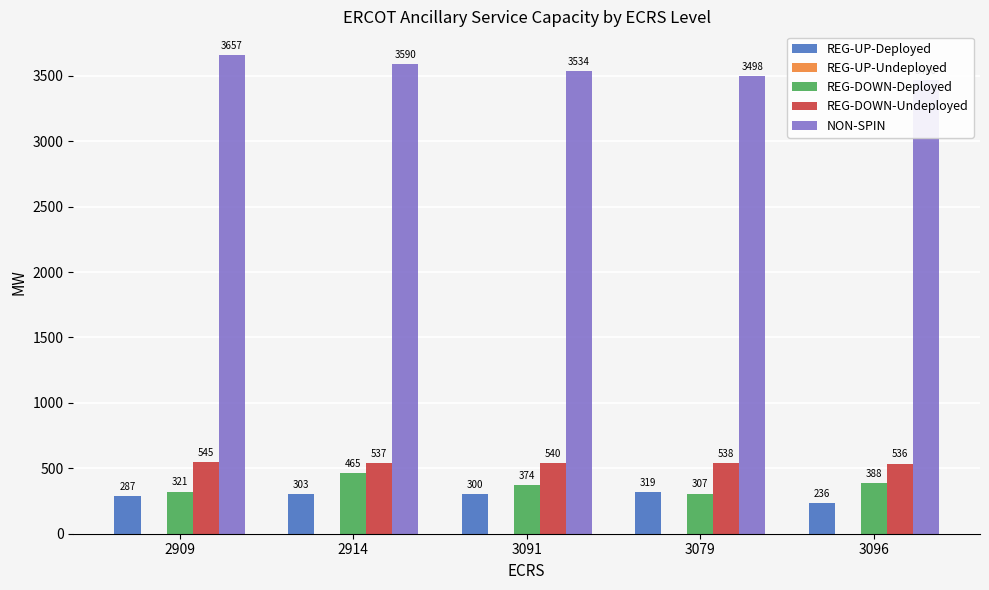

What position from the right is 2914?

4